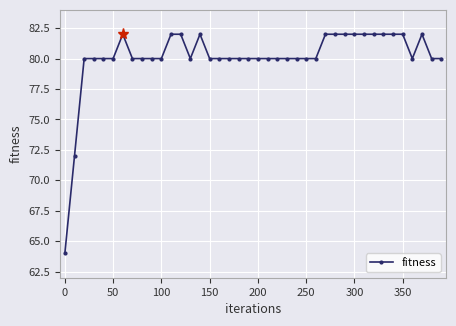

How many distinct data groups are displayed?

1